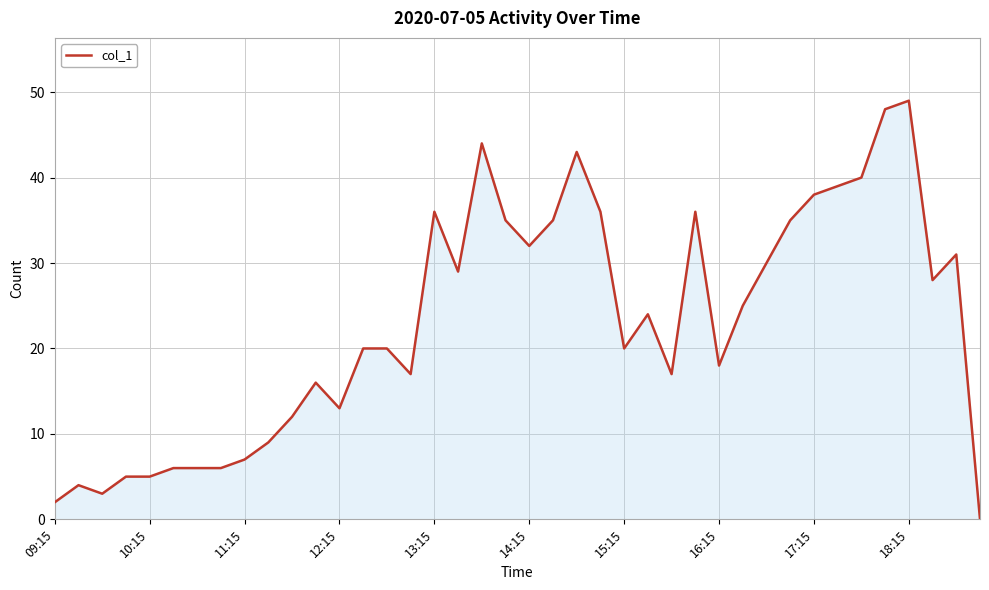

What is the maximum value shown in the chart?

49